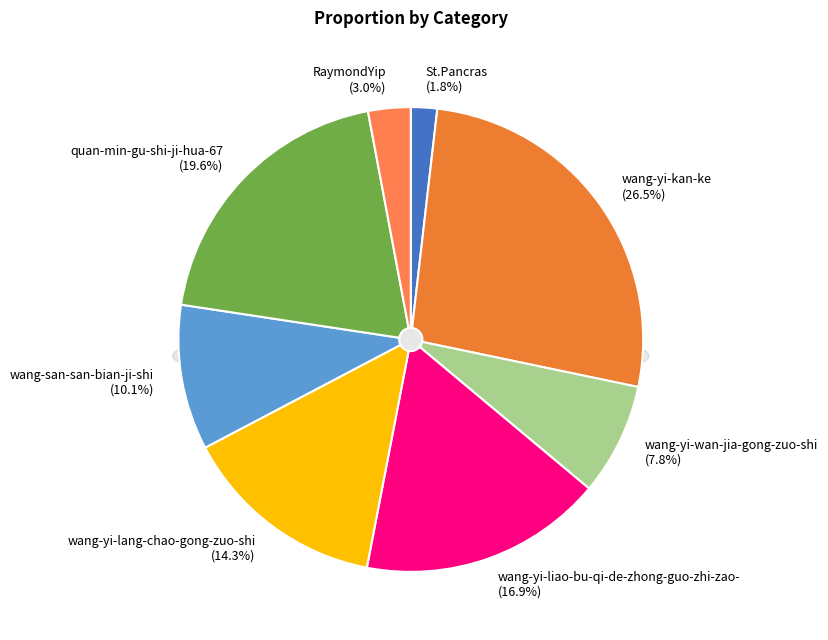

Is there any slice that represents more than half of the pie?

No